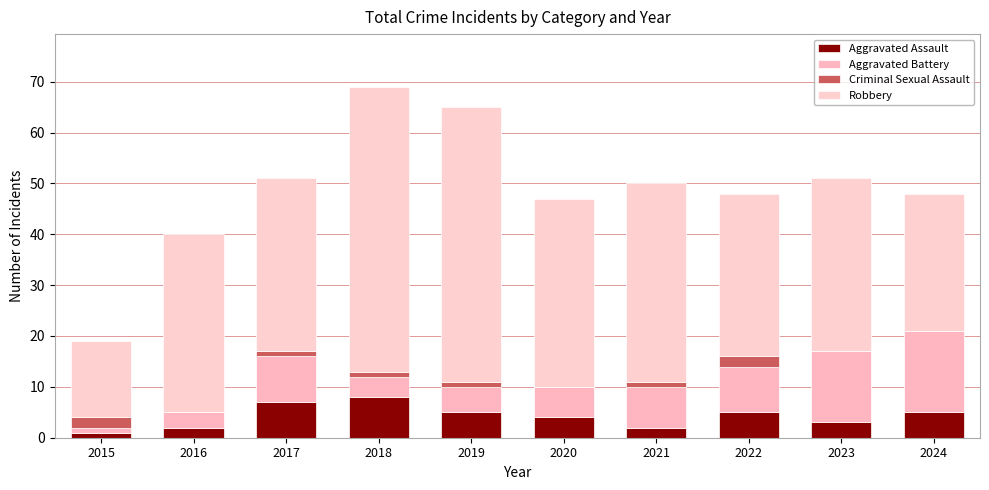

Rank the series at 2024 from lowest to highest value.

Criminal Sexual Assault, Aggravated Assault, Aggravated Battery, Robbery